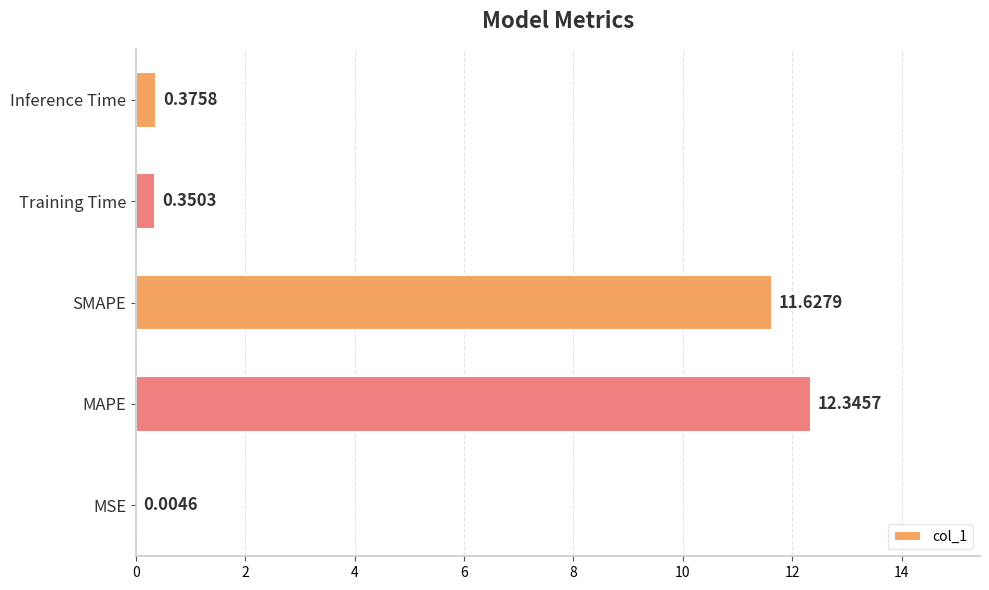

Which label corresponds to the largest value in the chart?

MAPE